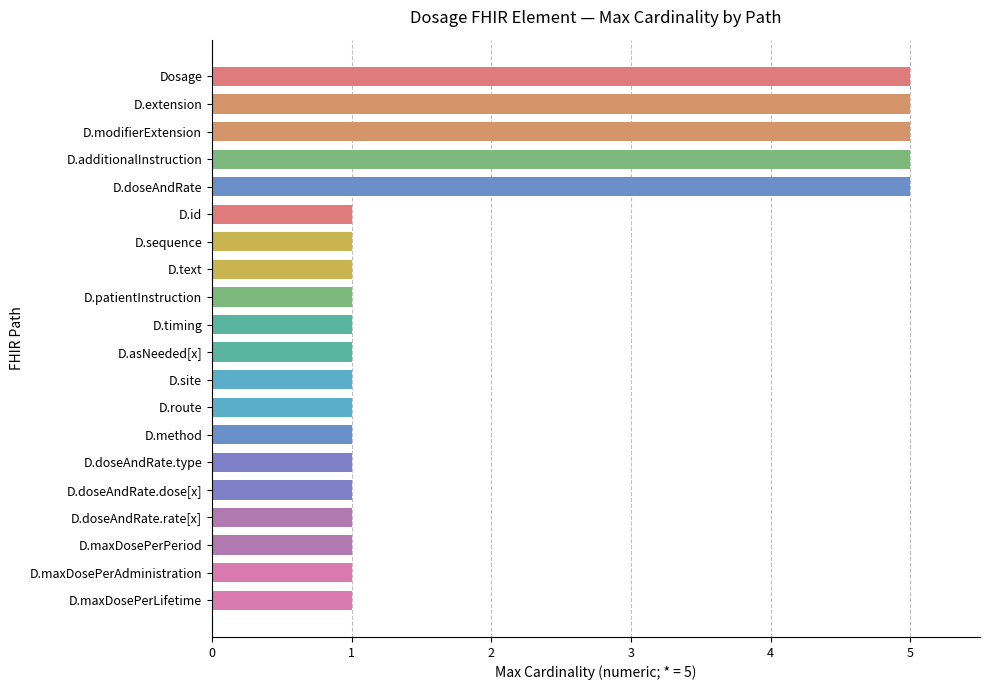

What is the label of the 3rd bar from the bottom?

D.maxDosePerPeriod